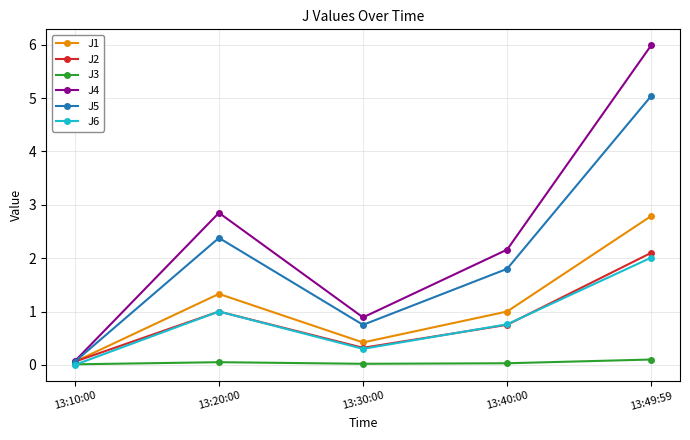

Is the value of J2 at 13:40:00 greater than the value of J5 at 13:10:00?

Yes